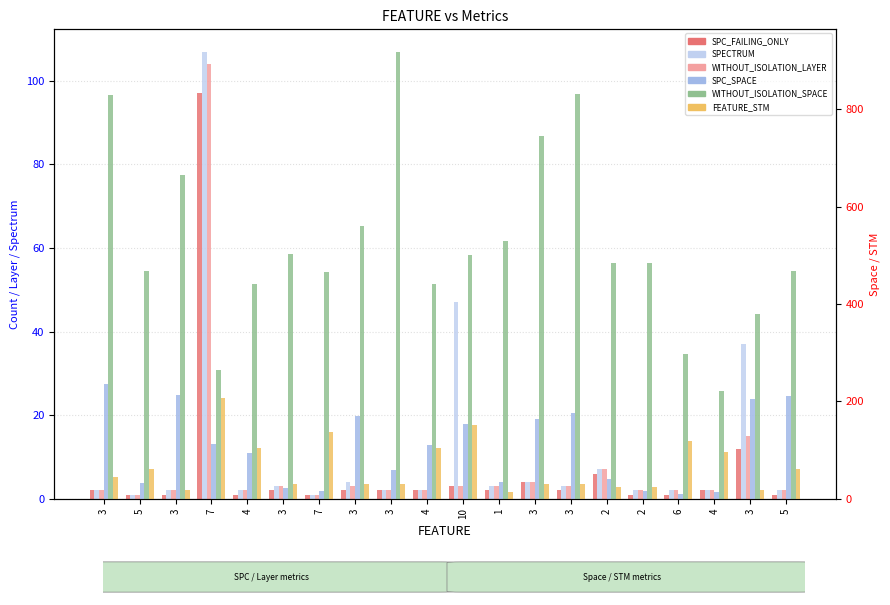

What is the sum of all WITHOUT_ISOLATION_SPACE values?

10494